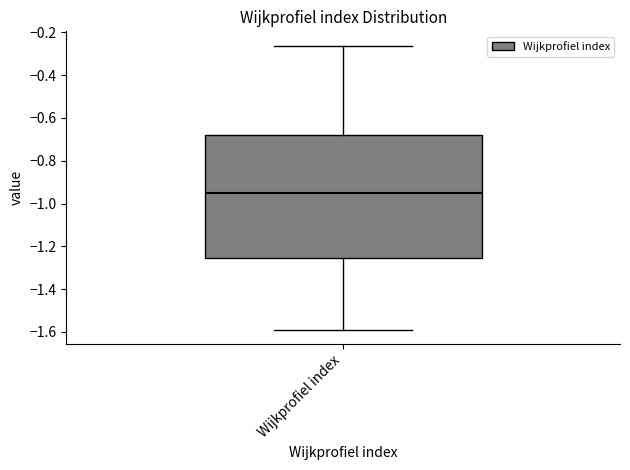

Where is the lower edge of the box for Wijkprofiel index on the y-axis? The values are not printed on the chart, so give them approximately, as read against the axis.

-1.26